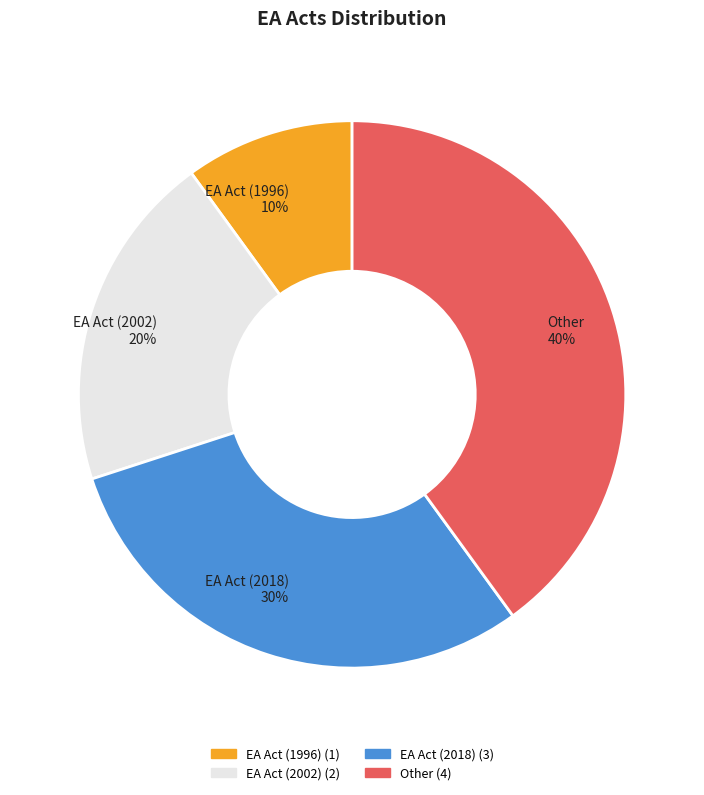

To the nearest percent, what percentage of the pie is EA Act (2002)?

20%